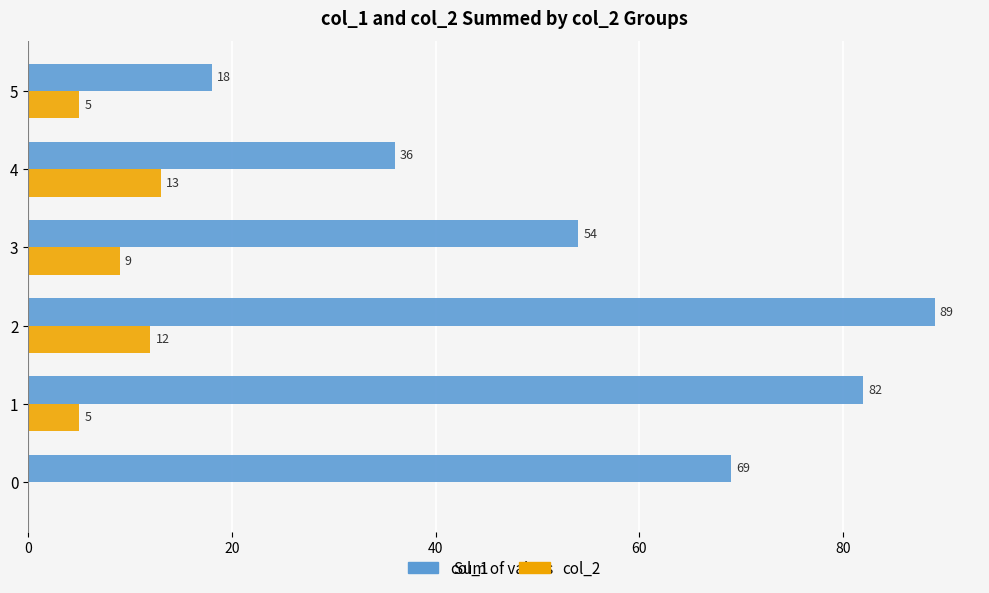

What is the maximum value shown in the chart?

89